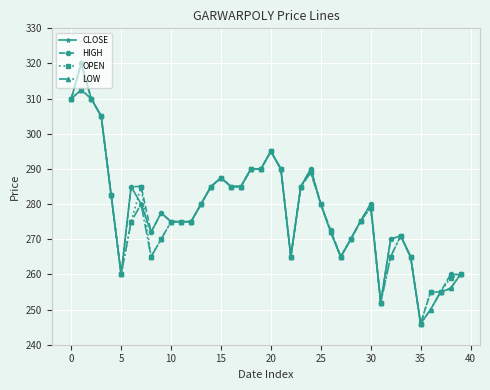

What is the smallest value displayed?

246.0